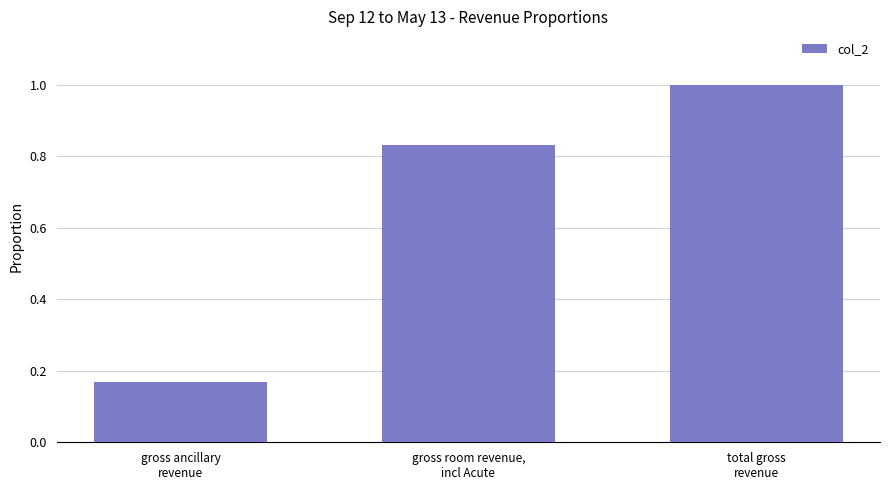

What is the maximum value shown in the chart?

1.0